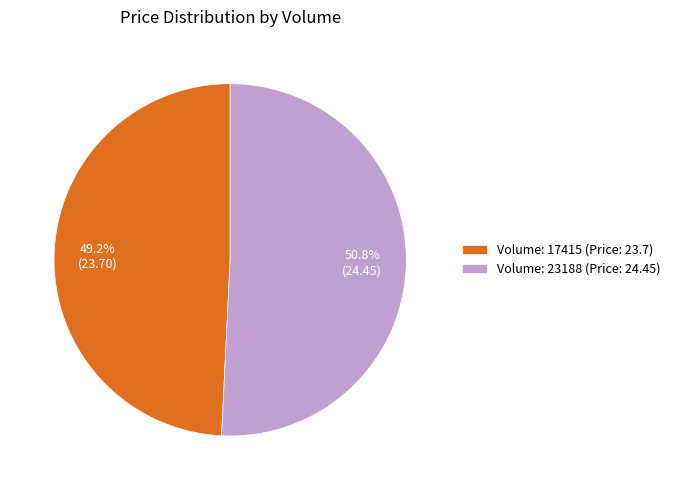

What portion of the pie excludes Volume: 23188 (Price: 24.45)?

49.2%